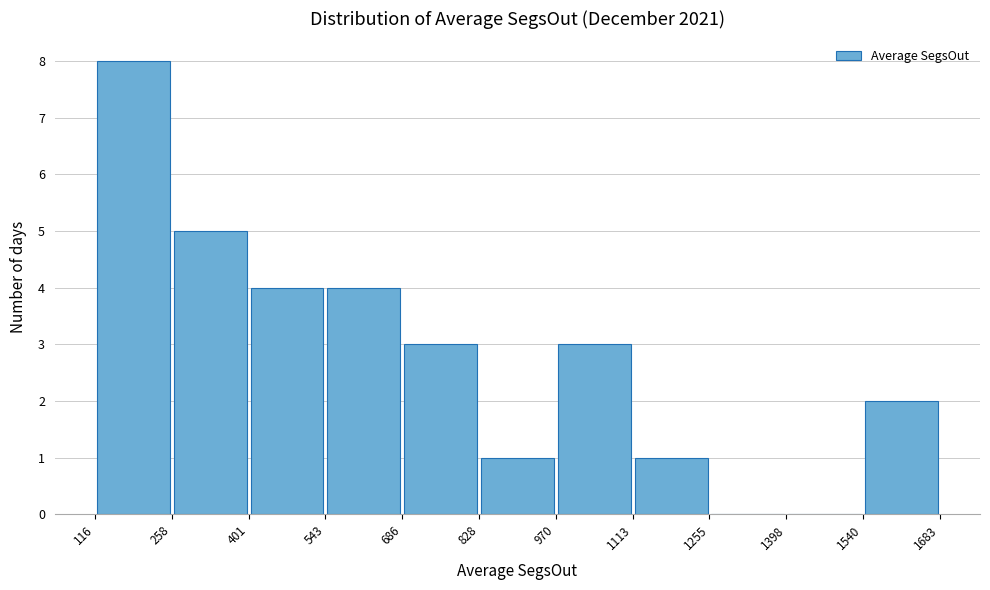

Over which range of the x-axis is the bar tallest?

116 to 258